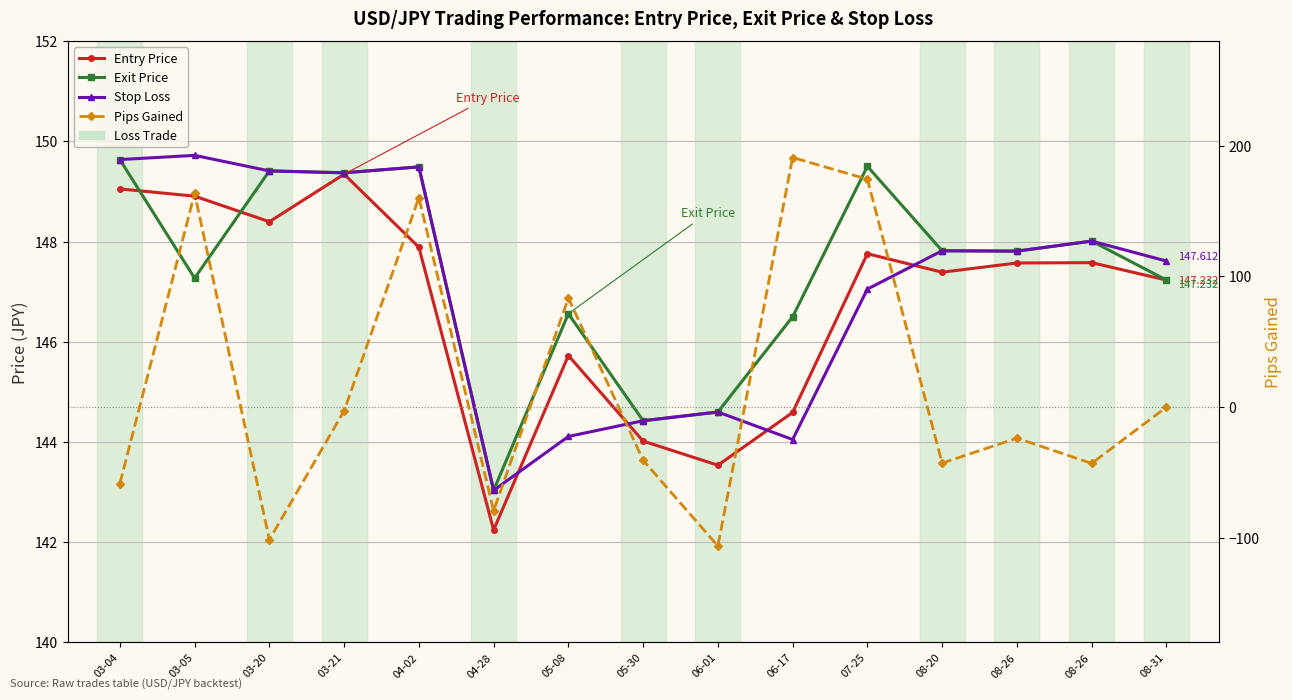

True or false: Pips Gained has a value of -58.0 at 08-26.

False